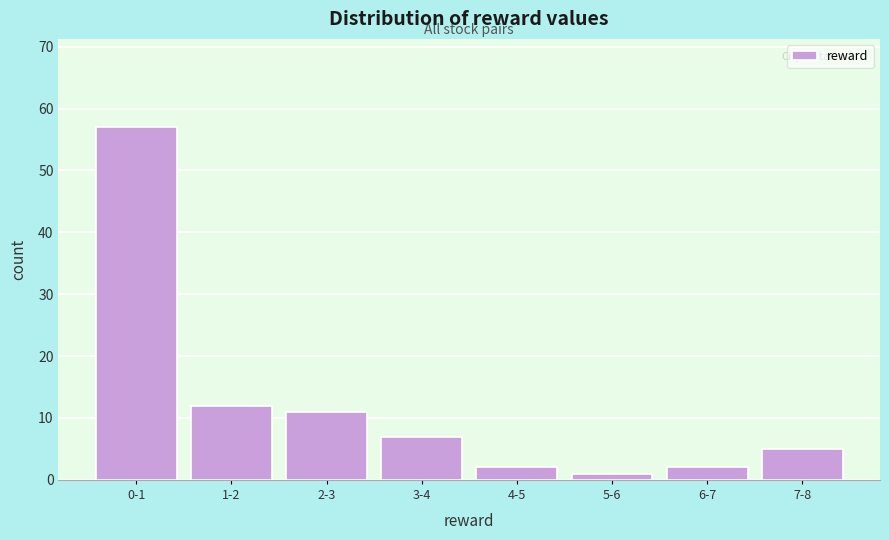

Reading left to right, transcribe all the data shown in this chart.

57	12	11	7	2	1	2	5